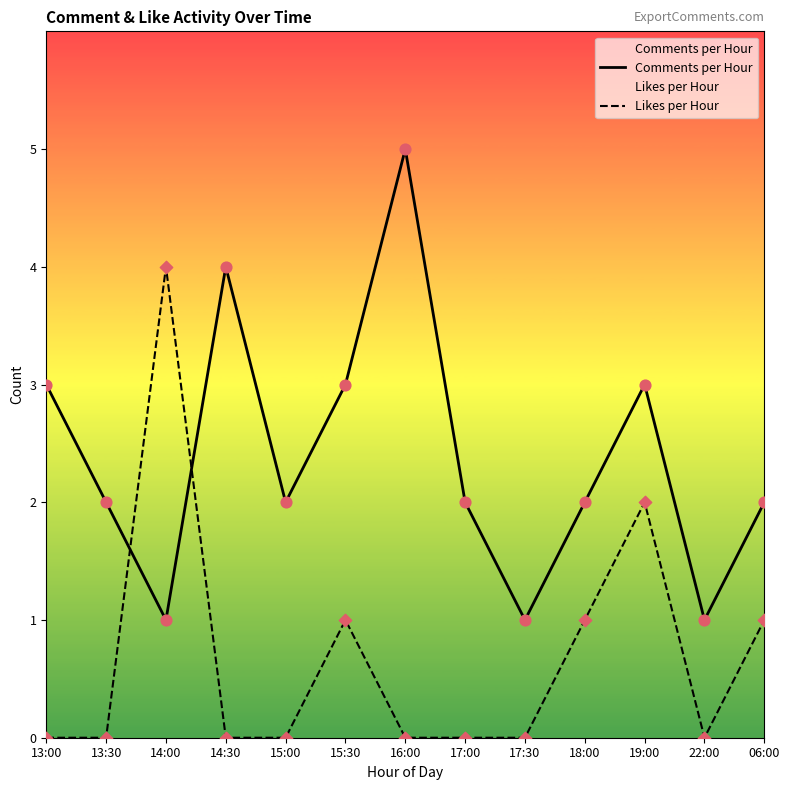

What are all the series names shown in the legend?

Comments per Hour, Likes per Hour